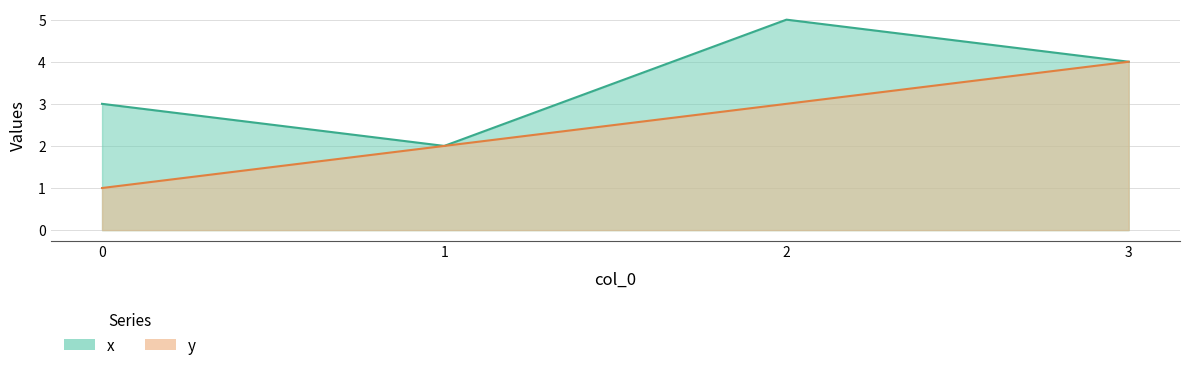

List the series in order of their peak value, lowest first.

y, x